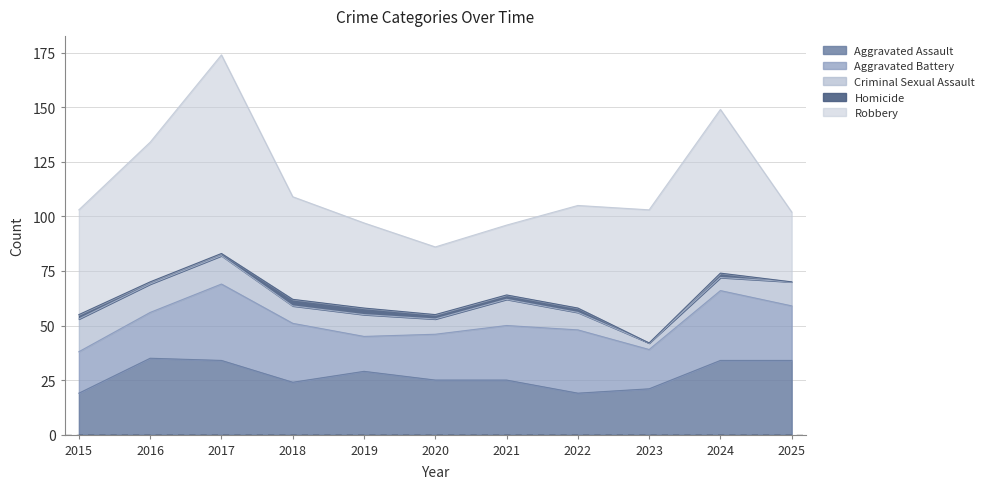

What is the value of the Criminal Sexual Assault point at the 6th from the left?

7